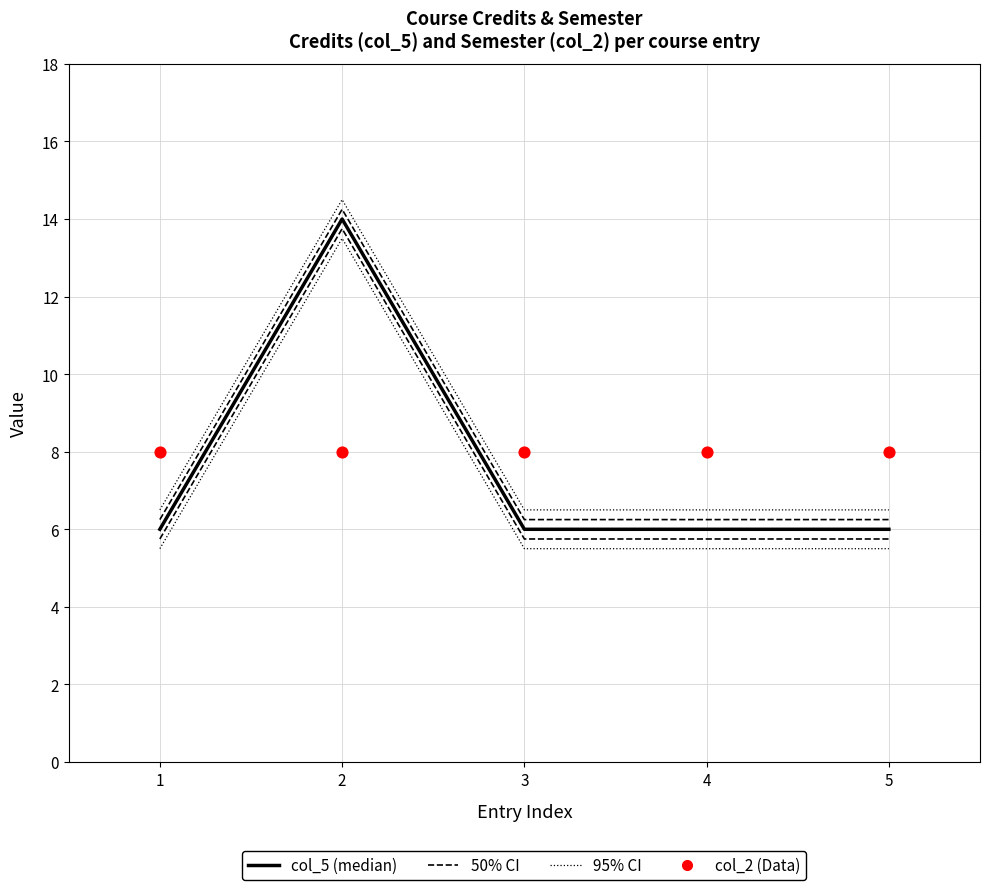

Which series contains the lowest Y value?

col_5 (Credits)